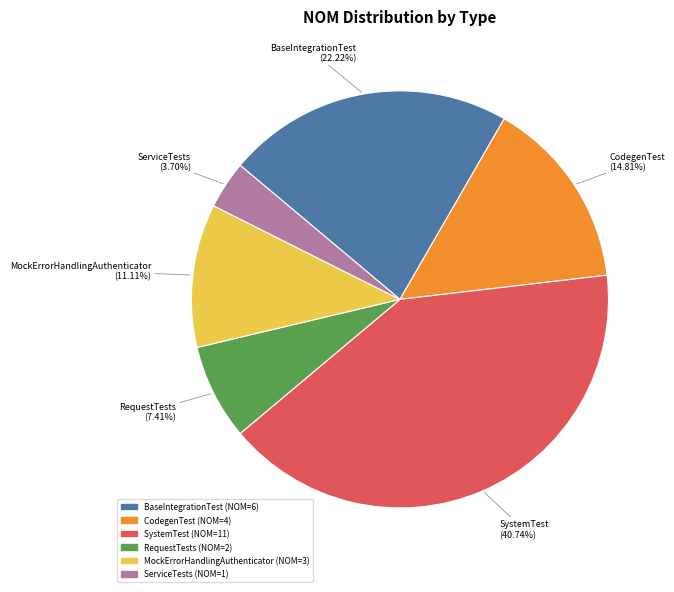

Is there any slice that represents more than half of the pie?

No